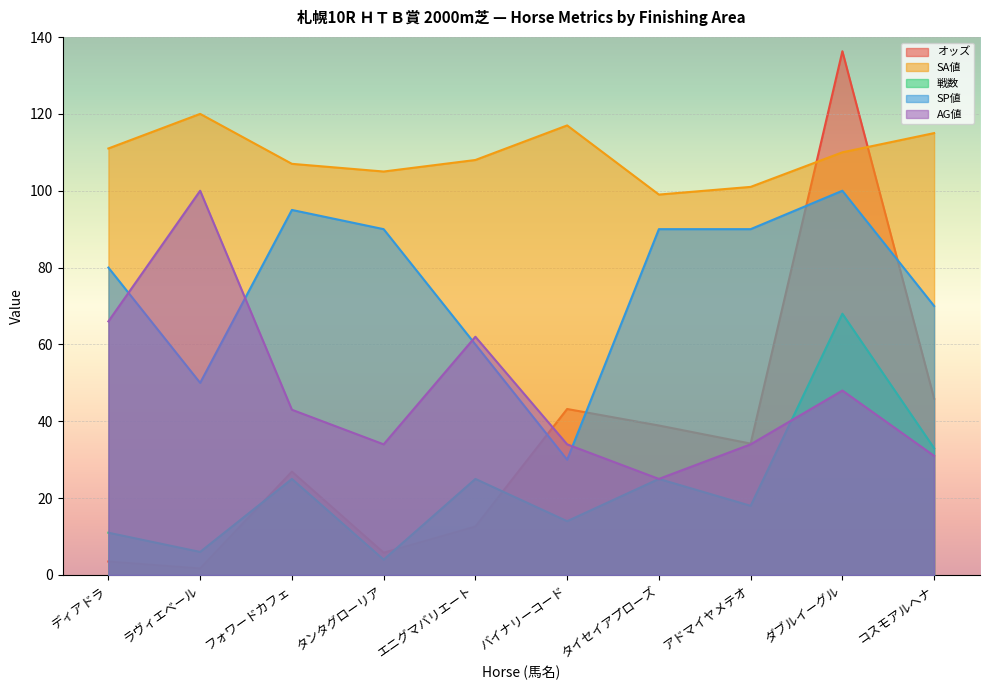

Rank the series at ラヴィエベール from highest to lowest value.

SA値, AG値, SP値, 戦数, オッズ